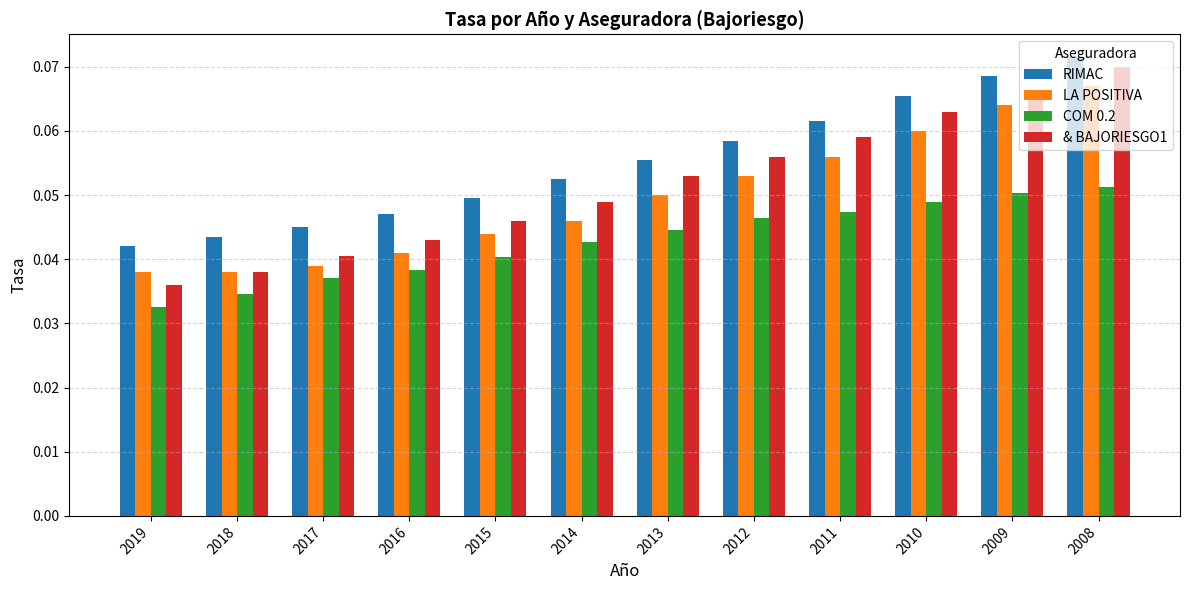

How many bars are there in each group?

4